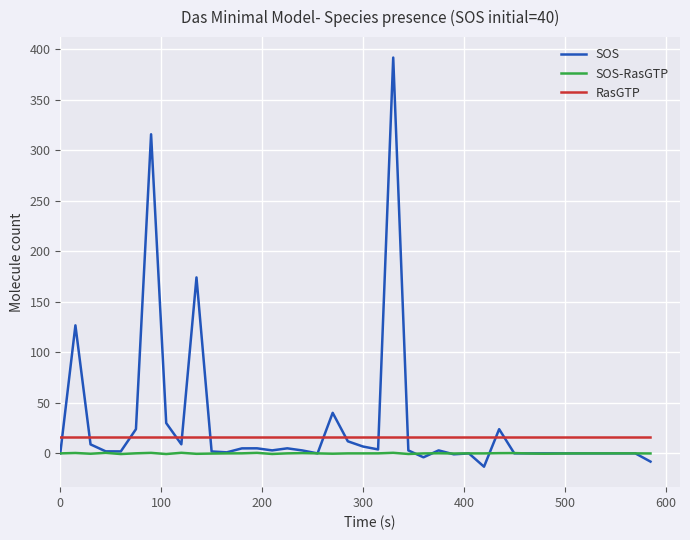

Rank the series by their average value, from lowest to highest.

SOS-RasGTP, RasGTP, SOS